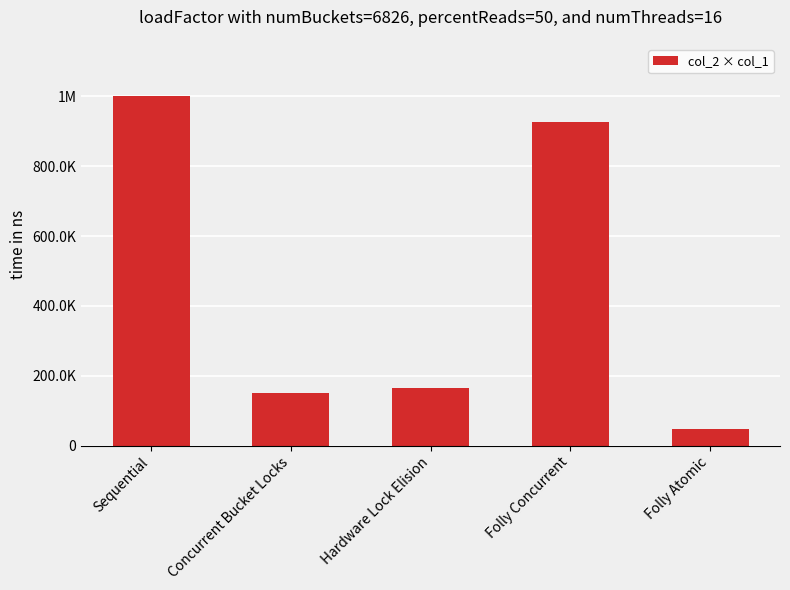

What is the average value?

156.4